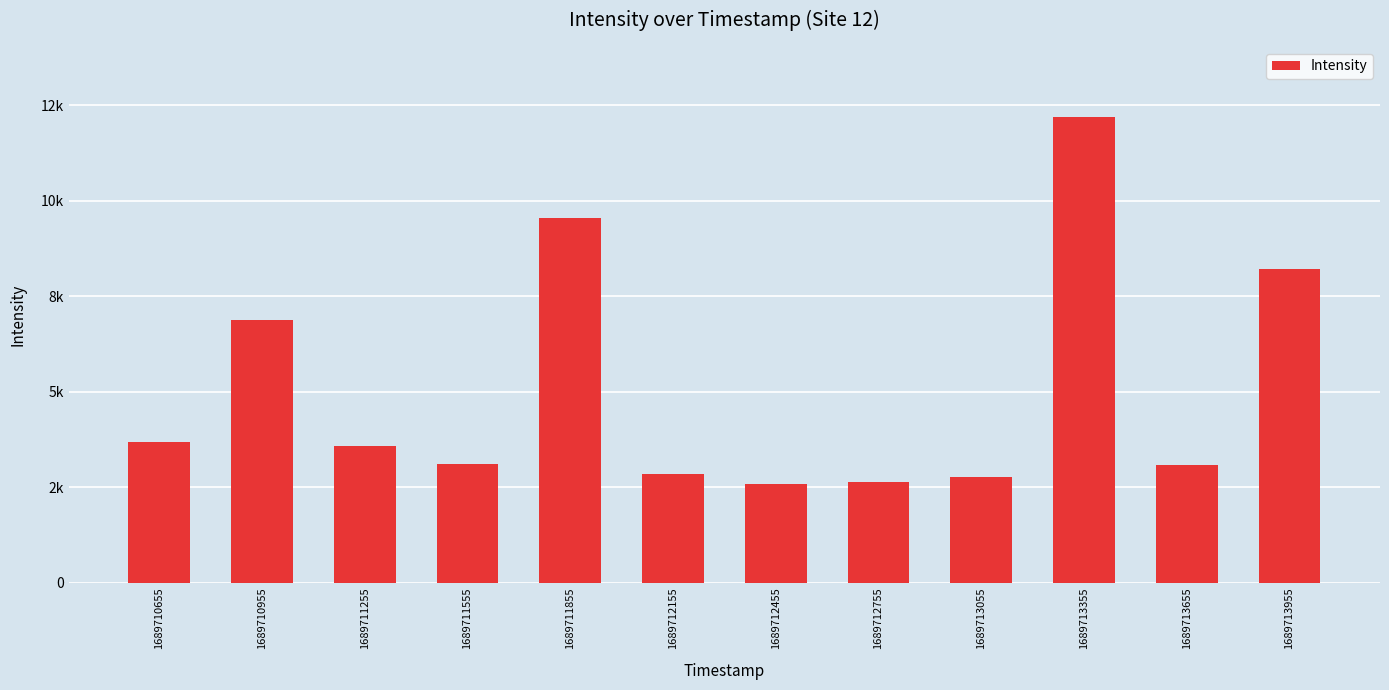

Approximately how many times larger is the value at 1689711855 compared to 1689710955?

1.4